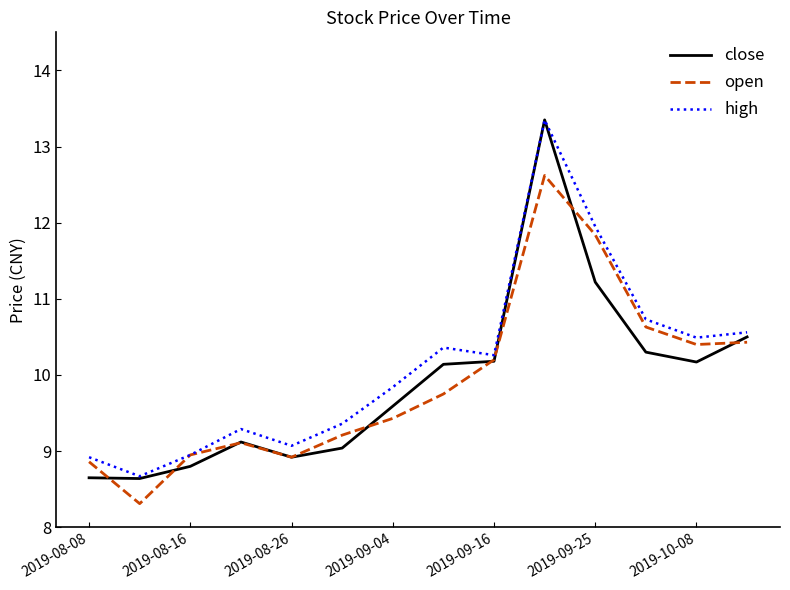

Which series has the largest range (max minus min)?

close